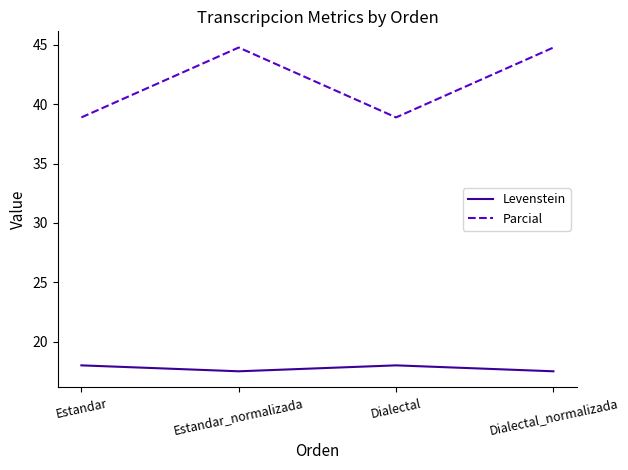

At Estandar_normalizada, list the series in order from largest to smallest.

Parcial, Levenstein